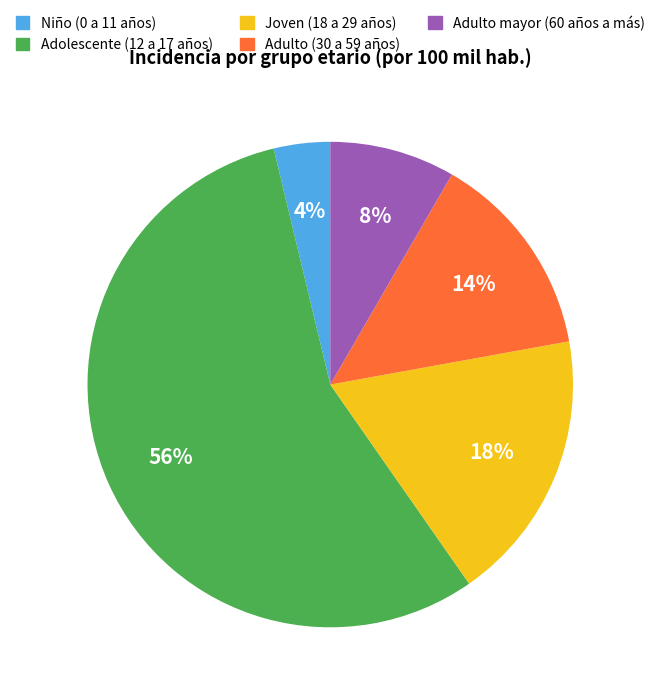

Is Joven (18 a 29 años) the majority of the pie?

No